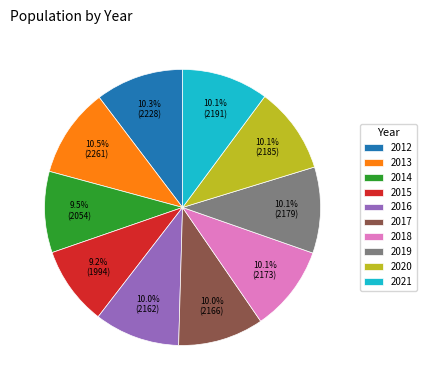

What percentage do 2012 and 2020 together represent?

20.4%